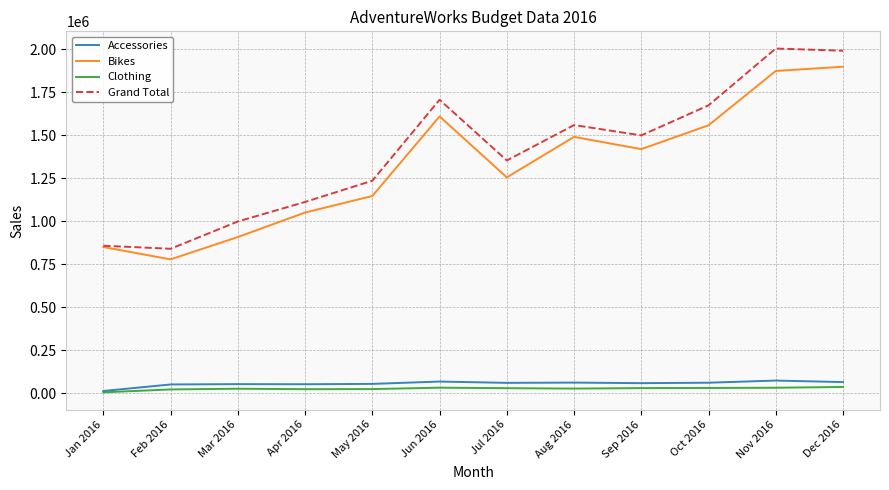

At Apr 2016, list the series in order from largest to smallest.

Grand Total, Bikes, Accessories, Clothing